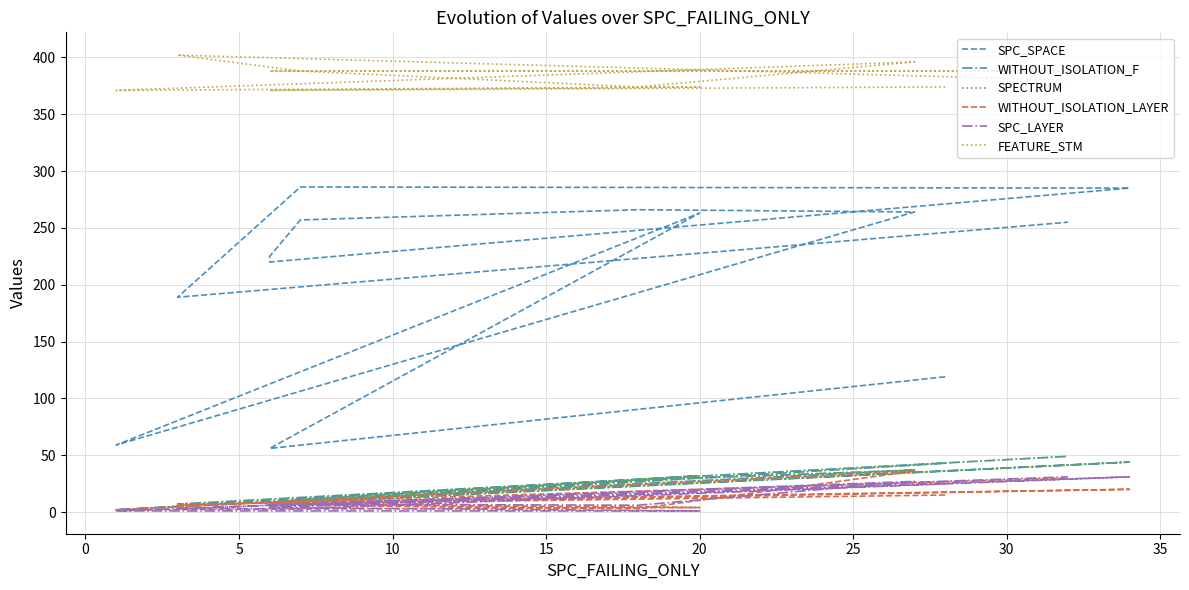

How many data points in WITHOUT_ISOLATION_LAYER are above 7?

5